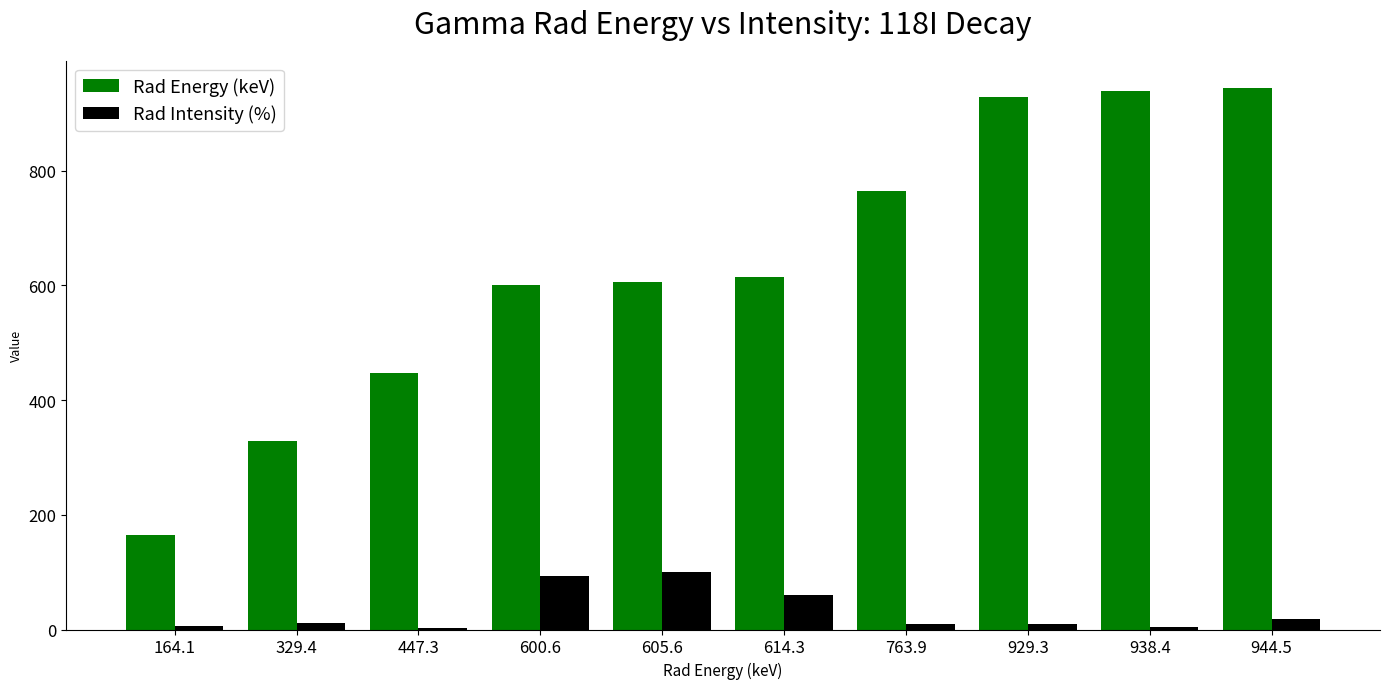

Between 605.6 and 944.5, which series saw the biggest shift?

Rad Energy (keV)